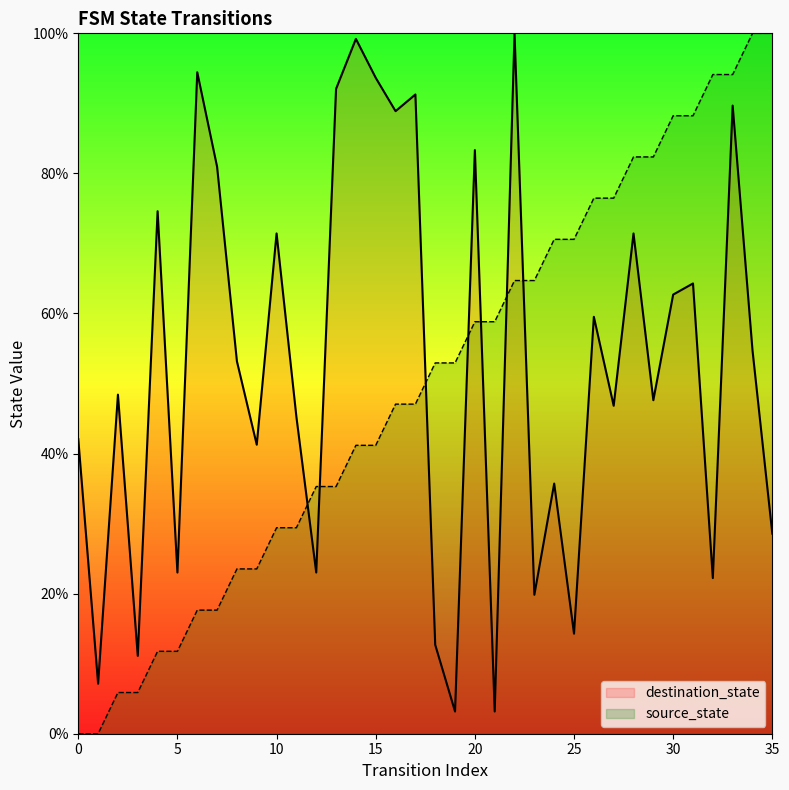

How many positive values does the source_state series have?

34